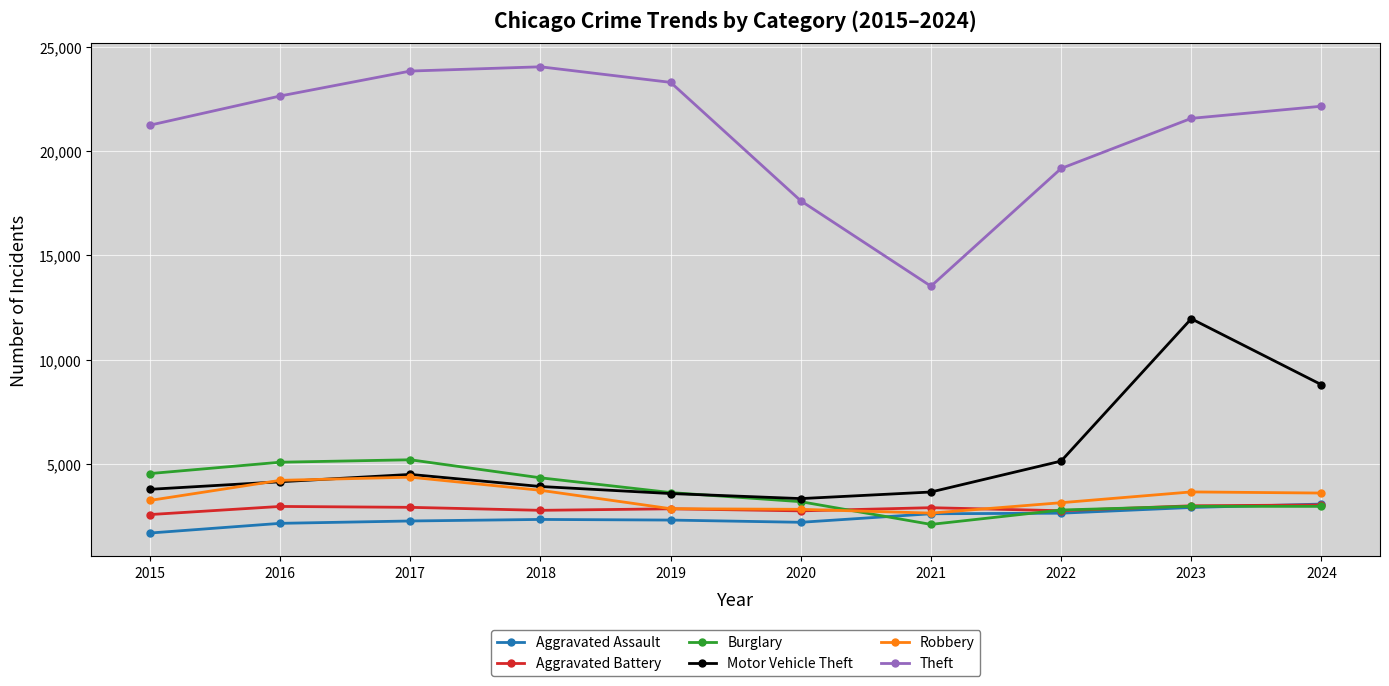

Which category has the lowest value in the Aggravated Assault series?

2015